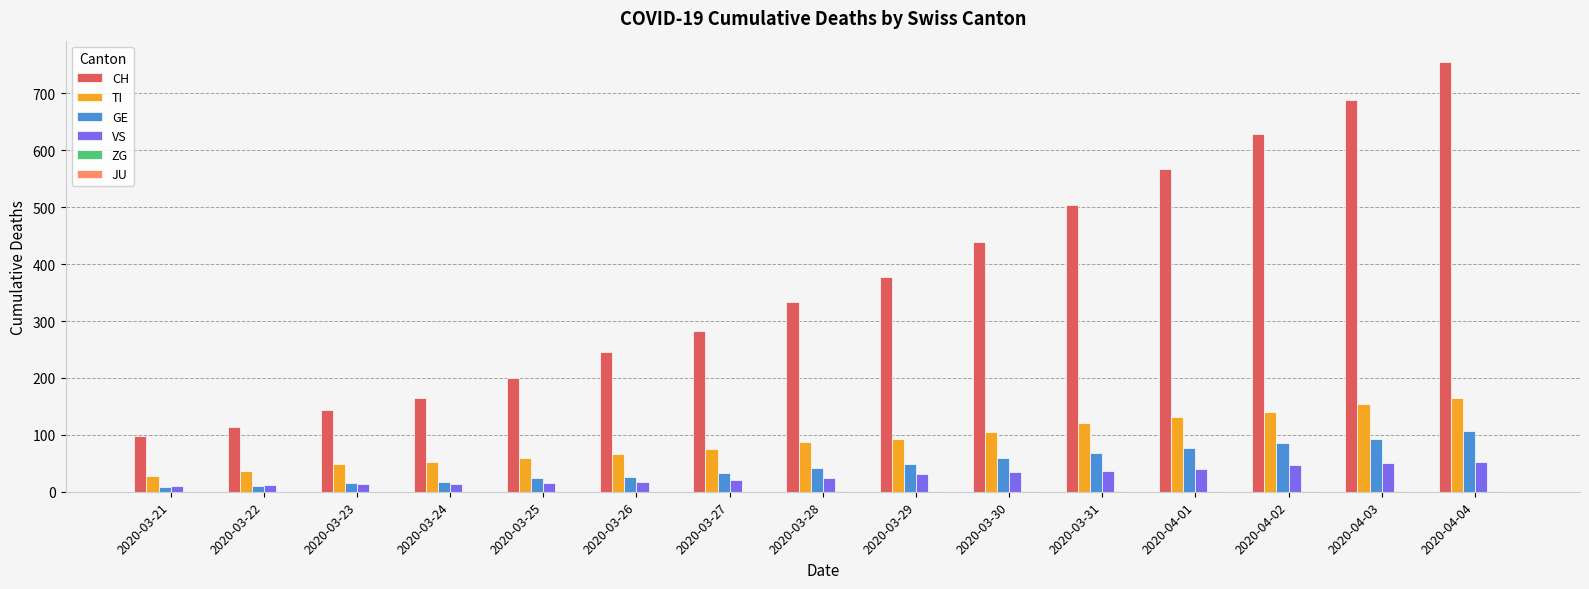

Which series has the largest range (max minus min)?

CH